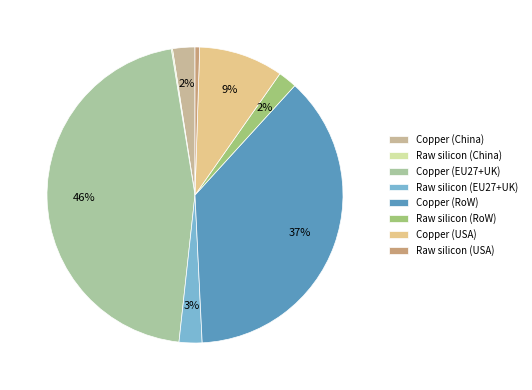

True or false: Copper (China) accounts for 2% of the total.

True